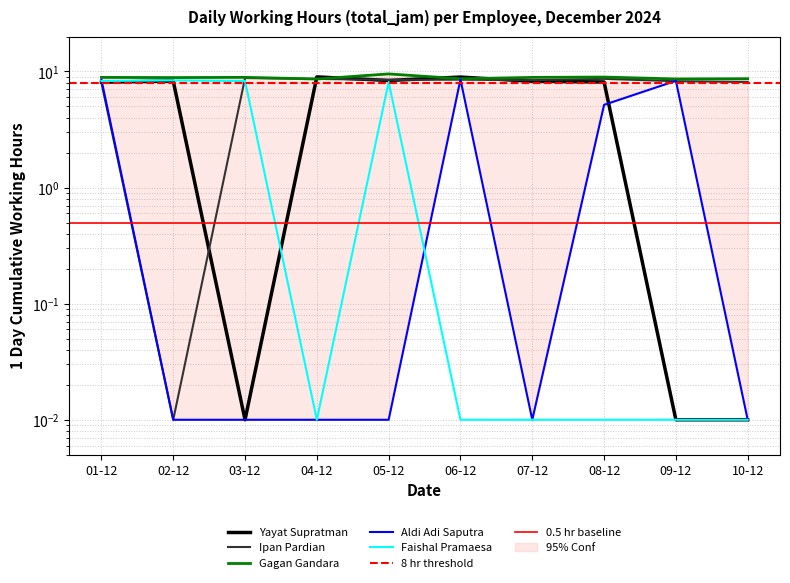

List the labels in order of Yayat Supratman value, smallest first.

03-12, 09-12, 10-12, 01-12, 08-12, 07-12, 02-12, 05-12, 06-12, 04-12